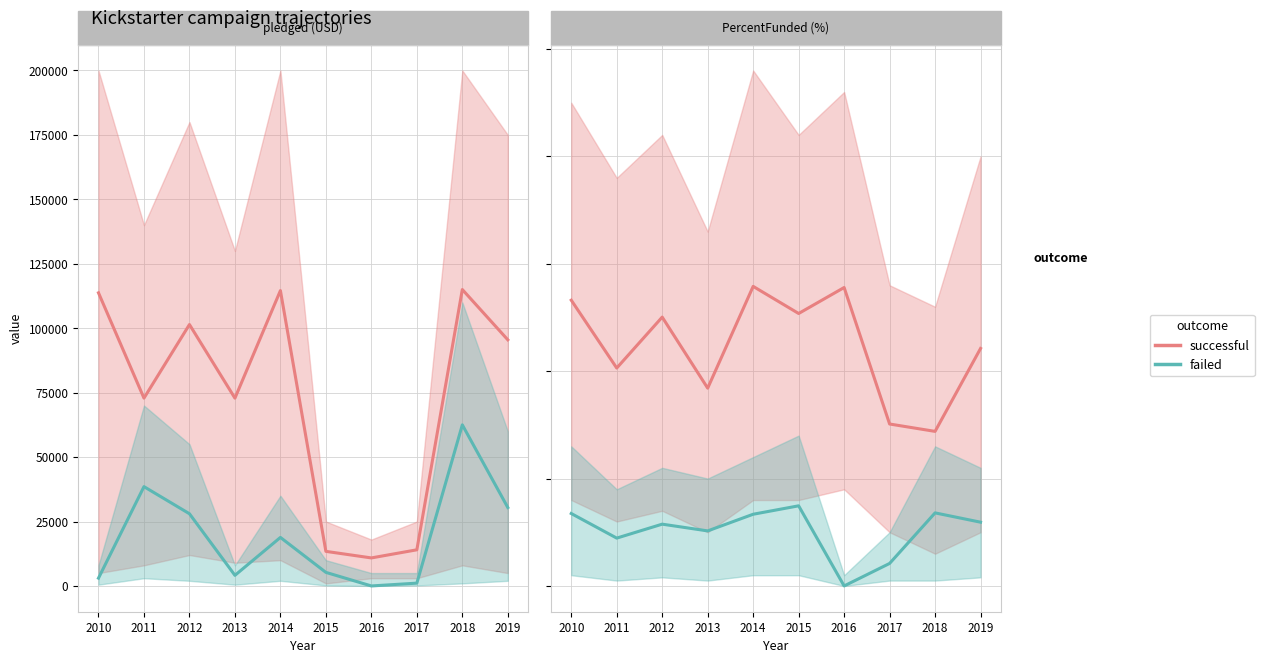

Reading left to right, extract all data points from this chart.

successful: 266.1	202.9	250.3	184.2	279.0	253.7	277.9	150.8	143.9	221.2
failed: 67.5	44.5	57.5	51.3	66.8	74.6	0.0	21.0	68.0	59.4